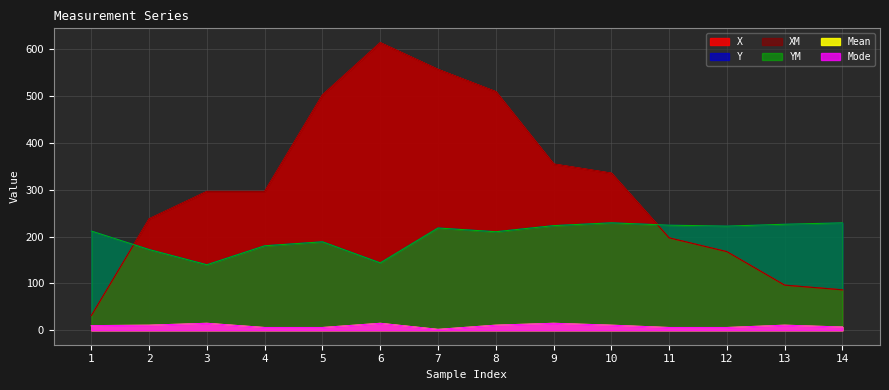

True or false: Y has more than 1 interior local peaks.

True